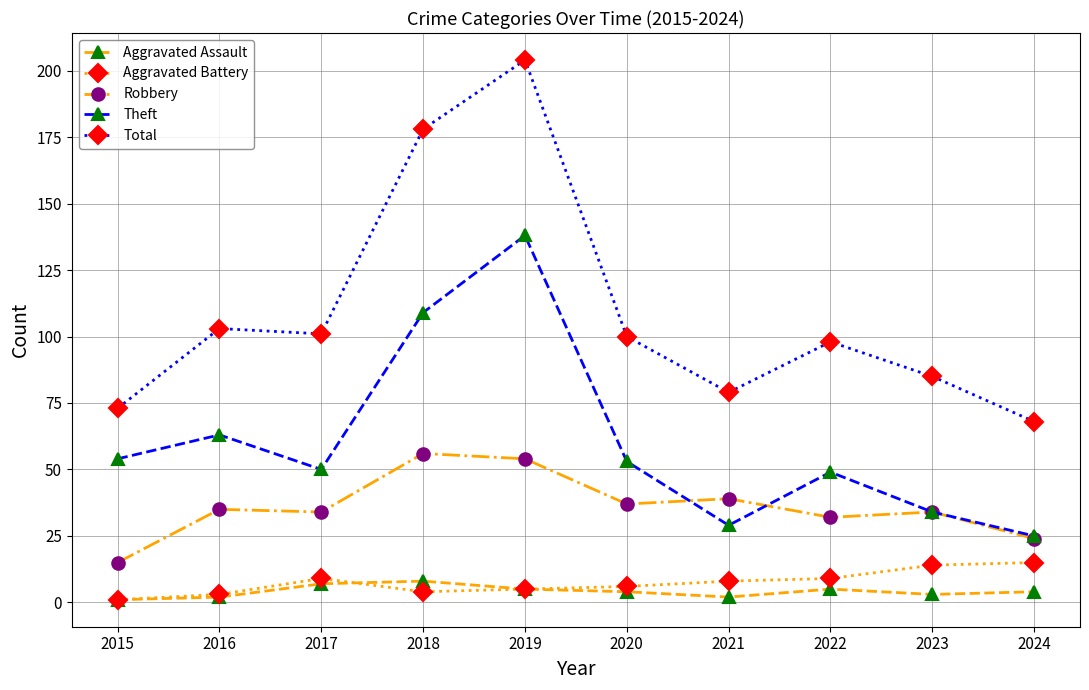

The value of Aggravated Battery at 2015 is 1. True or false?

True